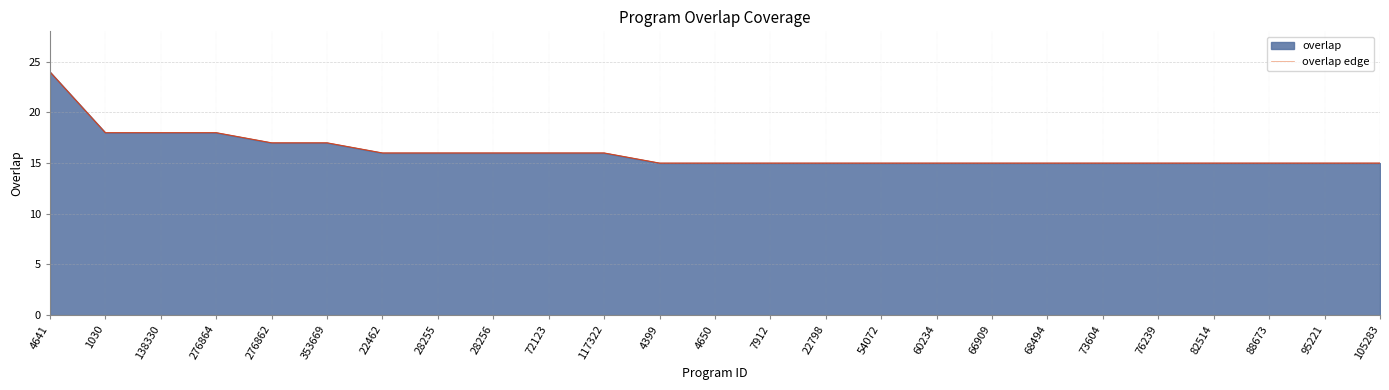

True or false: the data has more than 0 interior local peaks.

False